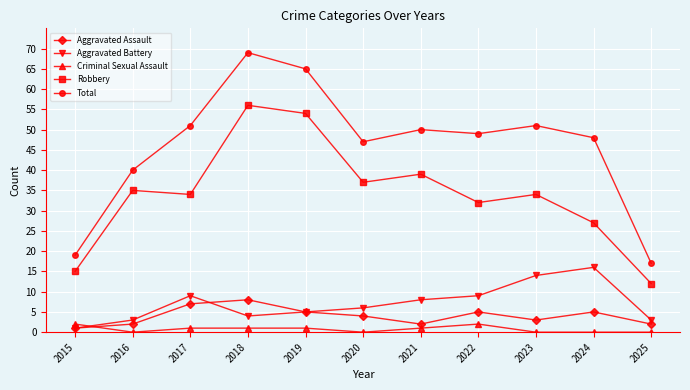

Count the number of data series in this chart.

5